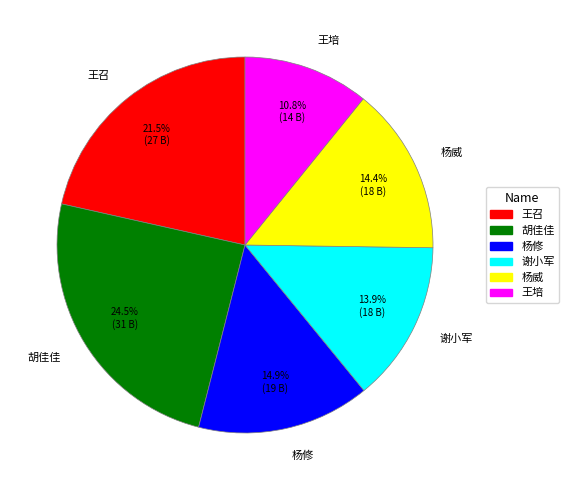

Which slice is the largest?

胡佳佳